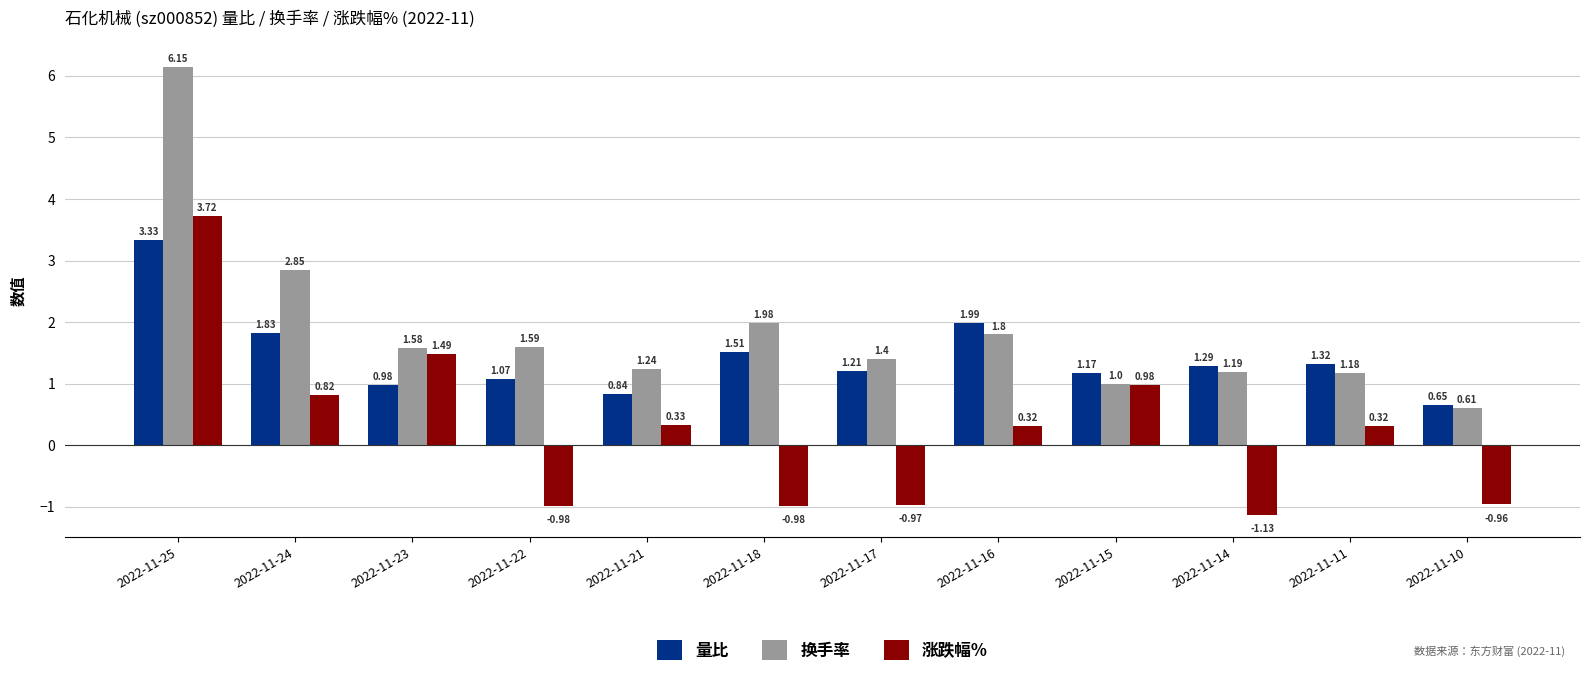

Rank the series at 2022-11-25 from highest to lowest value.

换手率, 涨跌幅%, 量比